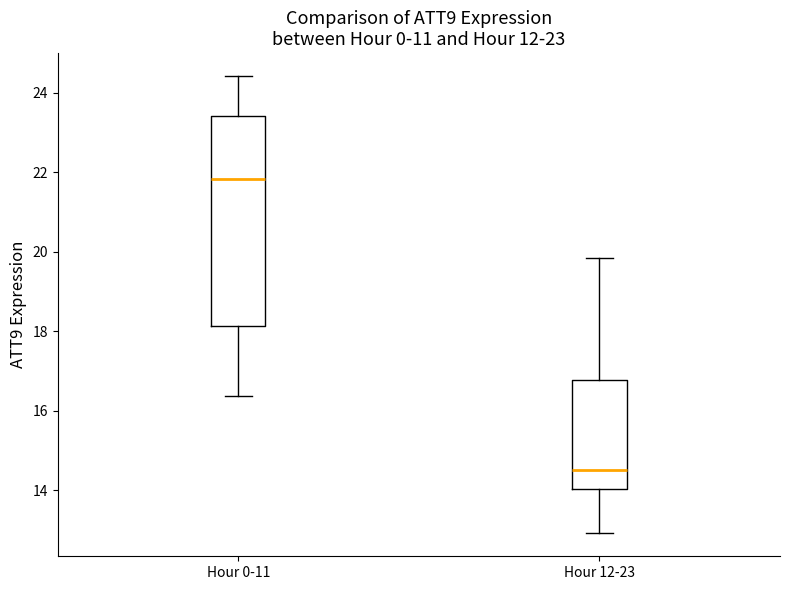

Reading left to right, read every box against the y-axis: the position of its median line, the range the box covers, and the ends of its whiskers. The values are not printed on the chart, so give them approximately, as read against the axis.

Hour 0-11: median 21.8, box 18.2 to 23.4, whiskers 16.4 to 24.4
Hour 12-23: median 14.6, box 14.0 to 16.8, whiskers 13.0 to 19.8